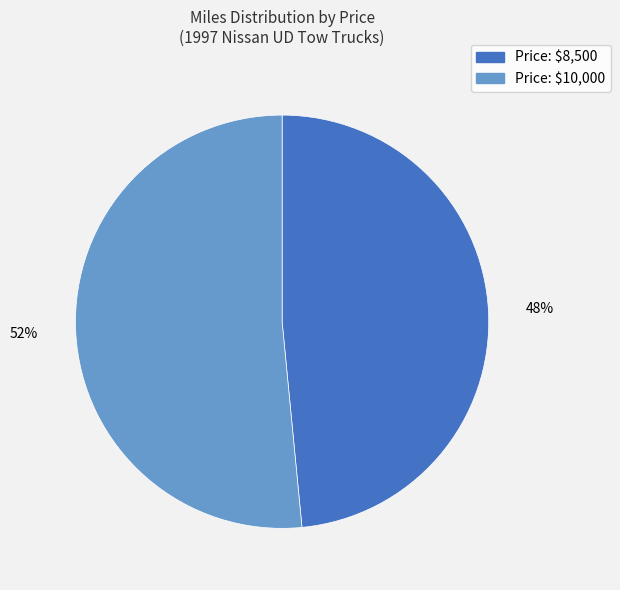

What is the largest slice in the pie chart?

Price: $10,000